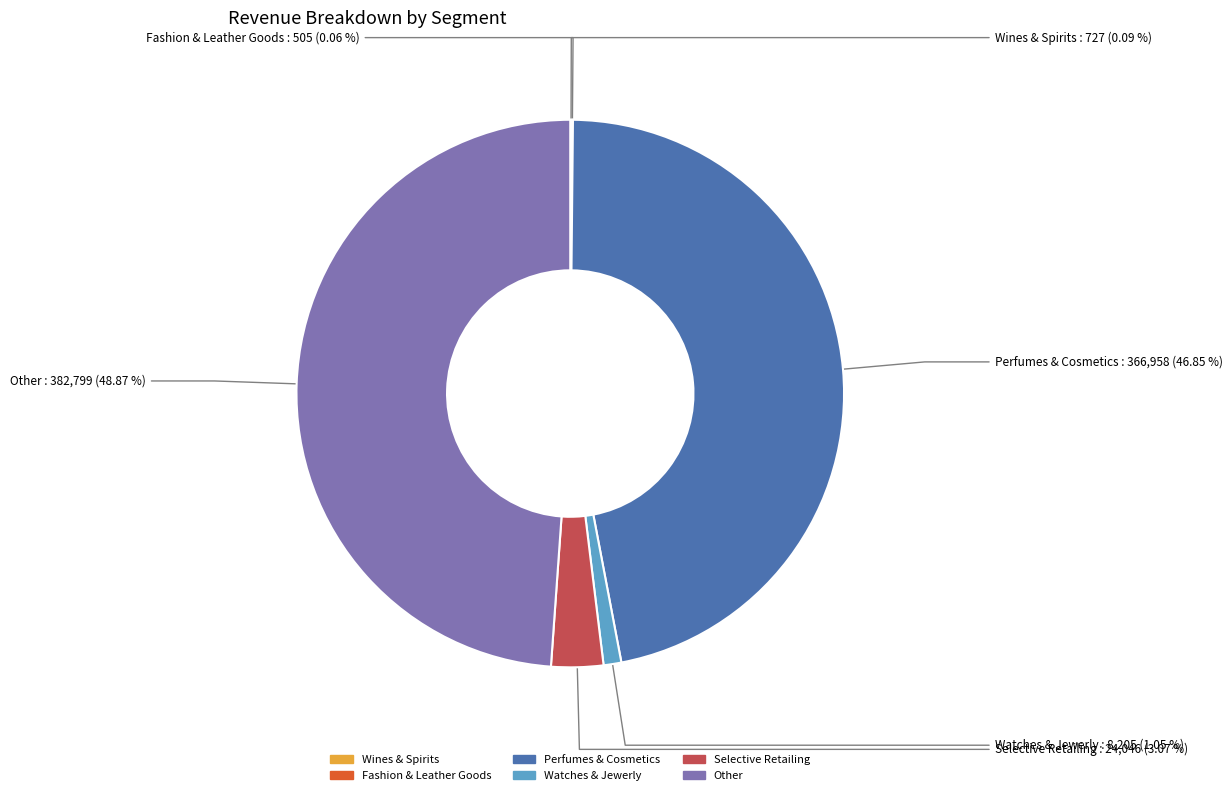

Approximately how many times larger is the value at Watches & Jewerly compared to Selective Retailing?

0.3